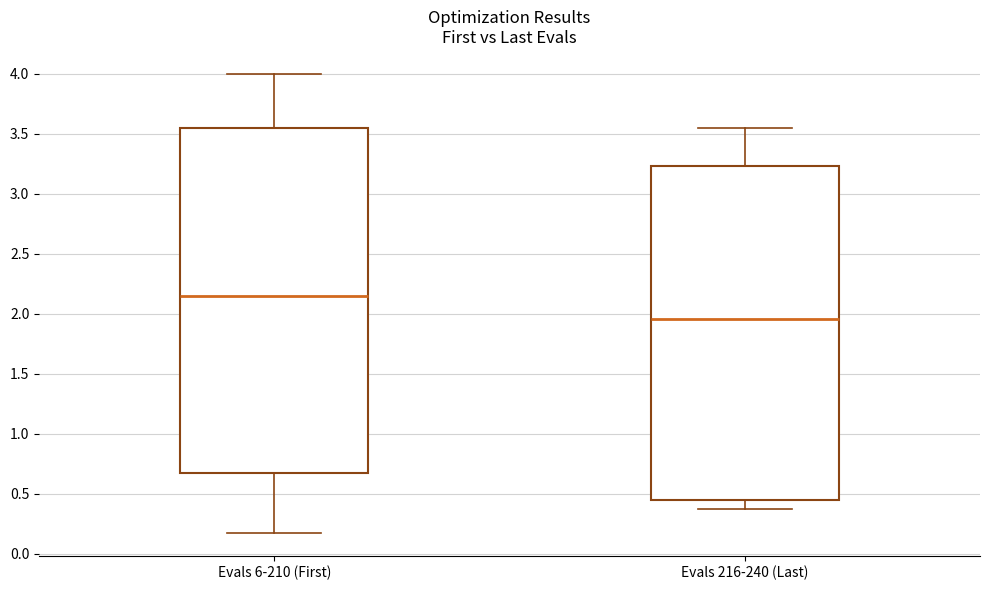

Where does the lower whisker of the box for Evals 6-210 (First) end on the y-axis? The values are not printed on the chart, so give them approximately, as read against the axis.

0.15